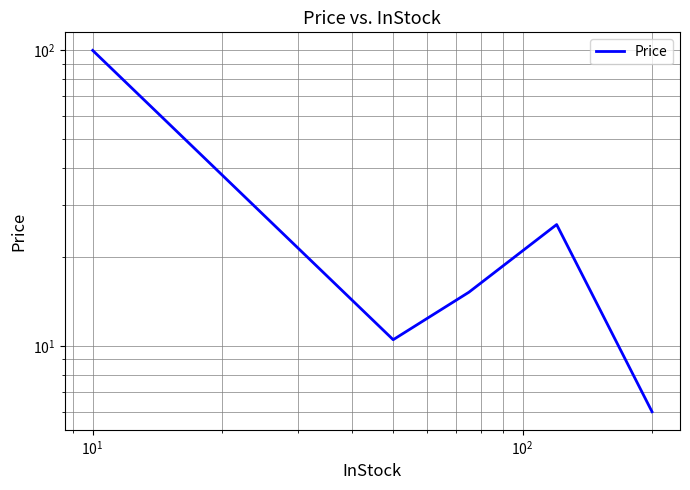

How many series are shown in this chart?

1